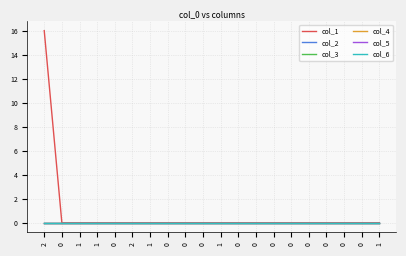

How many lines are shown in the chart?

6